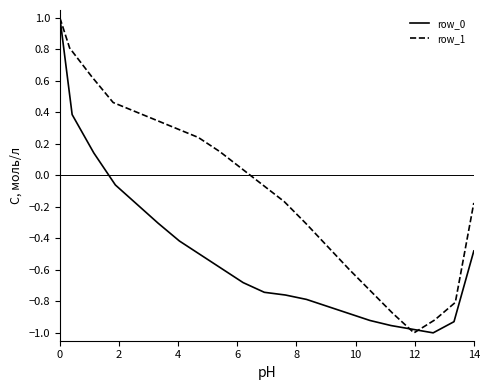

Reading left to right, list all the values displayed in this chart.

row_0: 1.0	0.4	0.1	-0.1	-0.2	-0.3	-0.4	-0.5	-0.6	-0.7	-0.7	-0.8	-0.8	-0.8	-0.9	-0.9	-1.0	-1.0	-1.0	-0.9	-0.5
row_1: 1.0	0.8	0.6	0.5	0.4	0.4	0.3	0.2	0.2	0.0	-0.1	-0.2	-0.3	-0.5	-0.6	-0.7	-0.9	-1.0	-0.9	-0.8	-0.2